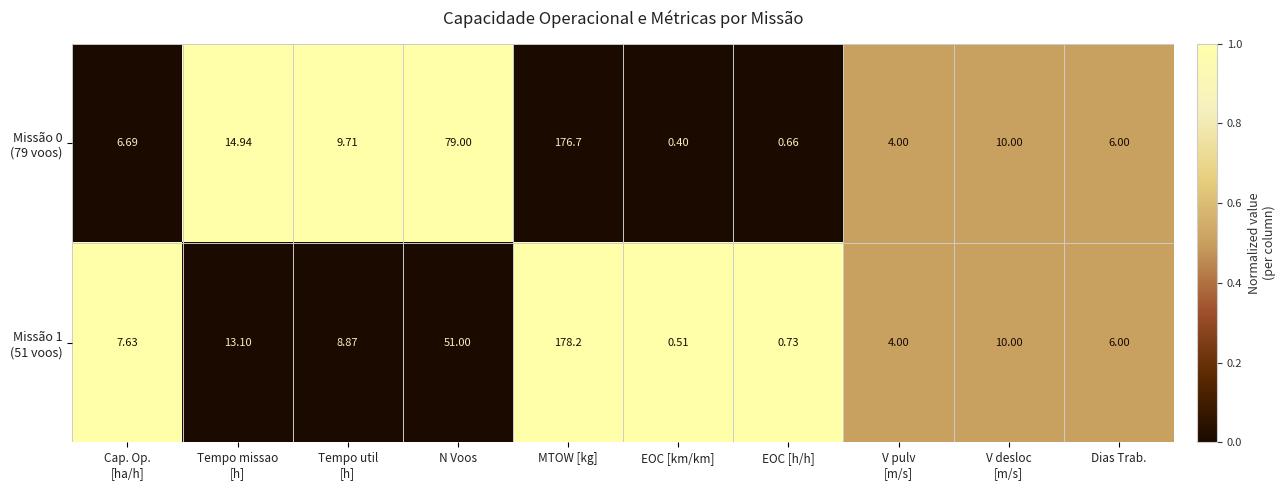

Which label corresponds to the largest value in the chart?

MTOW [kg]